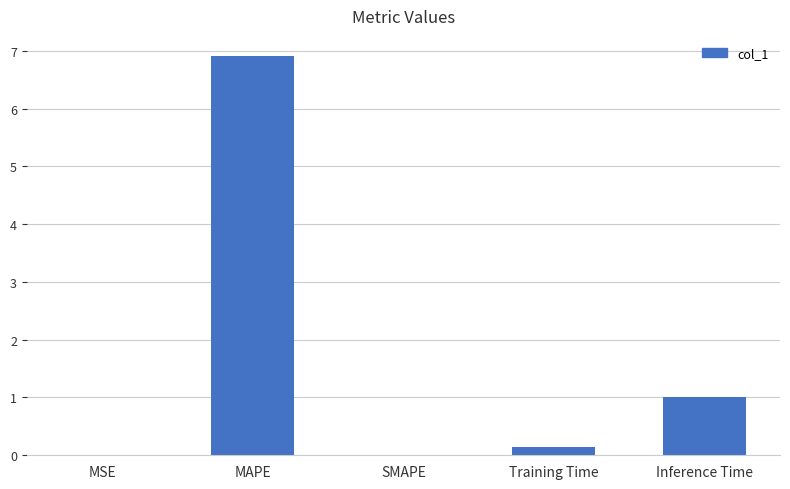

The value at MAPE is 6.9. True or false?

True